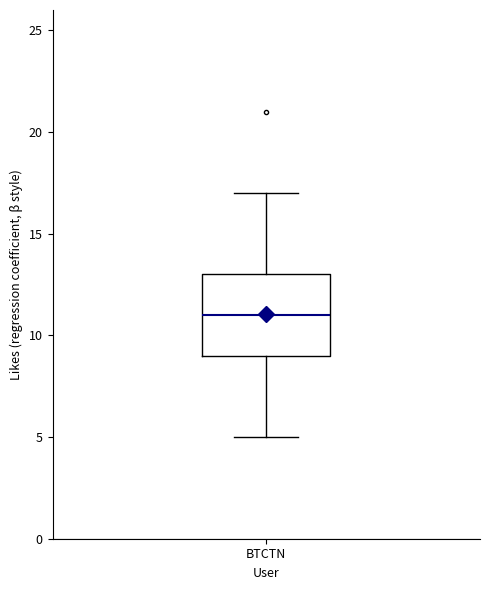

Transcribe this box plot: give where the median line is, the range the box spans, and where the two whiskers end, as read against the y-axis. The values are not printed on the chart, so give them approximately, as read against the axis.

median 11, box 9 to 13, whiskers 5 to 17